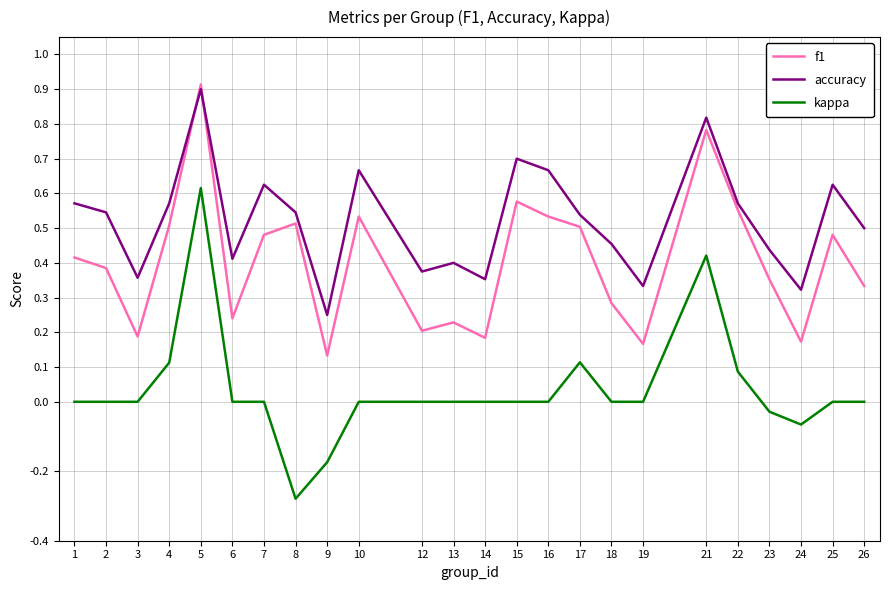

Is the value of kappa at 24 greater than the value of f1 at 22?

No